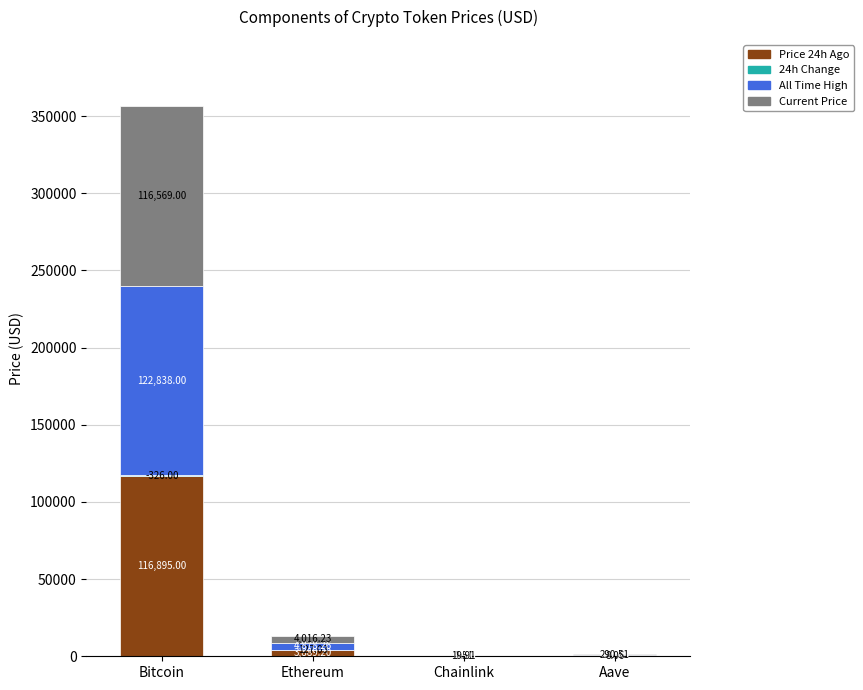

Are the bars grouped side by side (vs. stacked)?

No